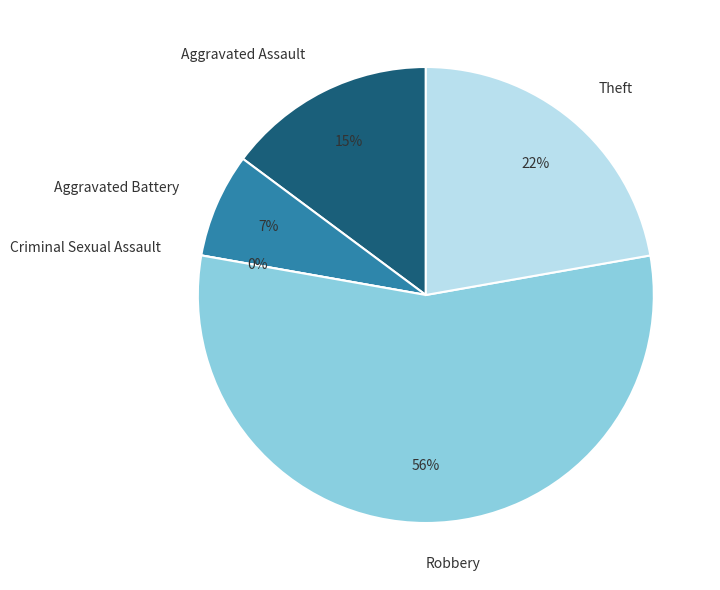

Is it true that Robbery is 45% of the pie?

False